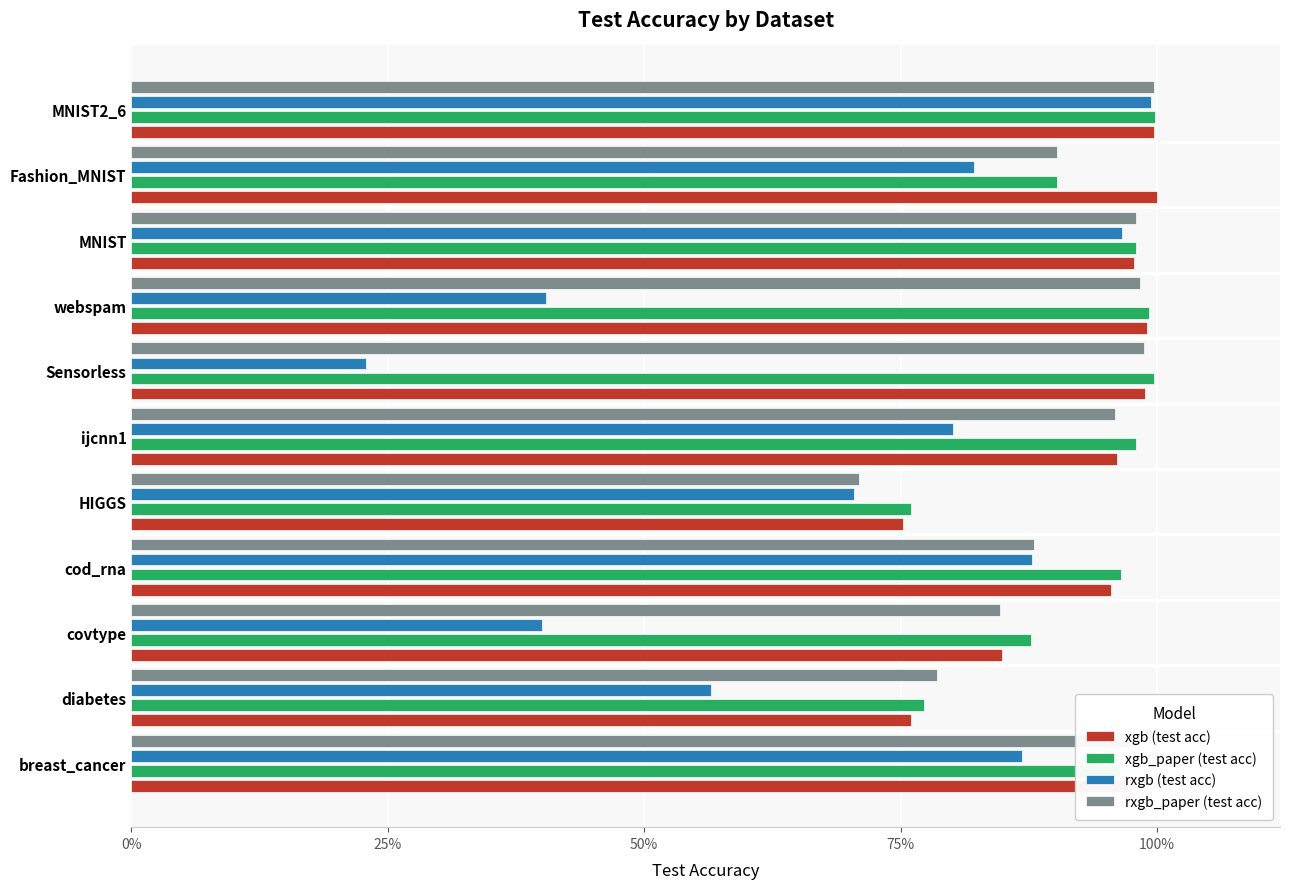

What are all the series names shown in the legend?

xgb (test acc), xgb_paper (test acc), rxgb (test acc), rxgb_paper (test acc)